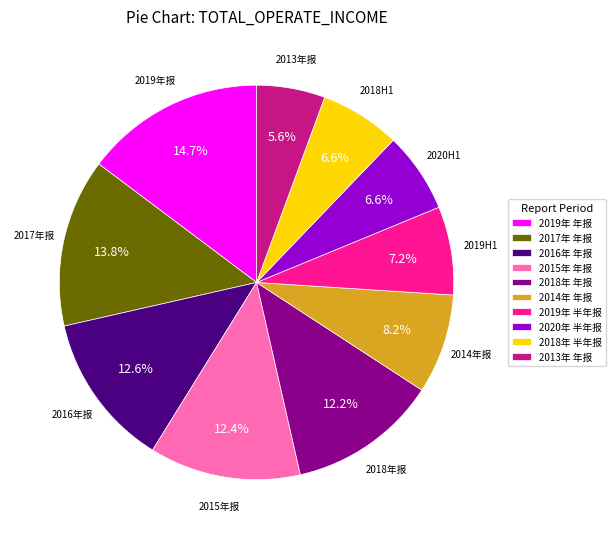

Does 2018年 半年报 represent more than half of the total?

No